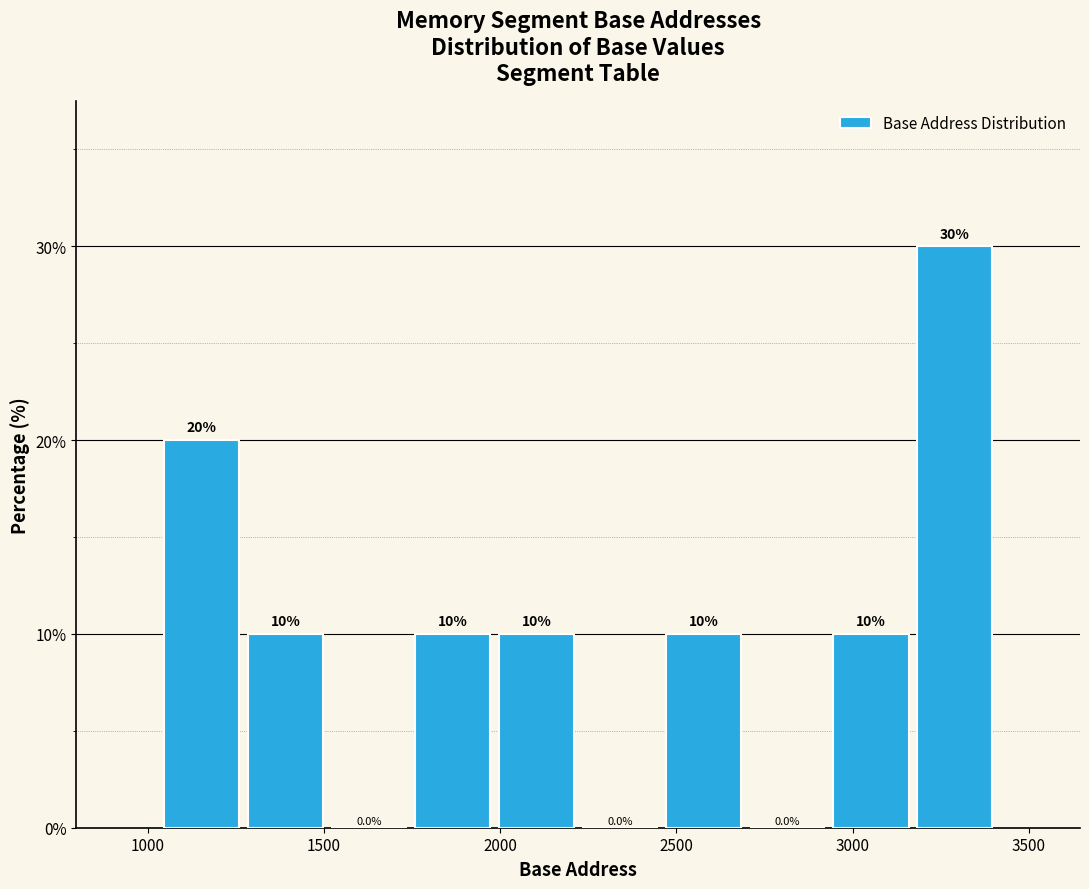

Reading left to right, list every bar in this chart as the range it spans on the x-axis followed by its height. The bar edges are not printed on the chart, so give them approximately, as read against the axis.

1050 to 1250: 20.0
1250 to 1500: 10.0
1500 to 1750: 0.0
1750 to 2000: 10.0
2000 to 2200: 10.0
2200 to 2450: 0.0
2450 to 2700: 10.0
2700 to 2950: 0.0
2950 to 3150: 10.0
3150 to 3400: 30.0